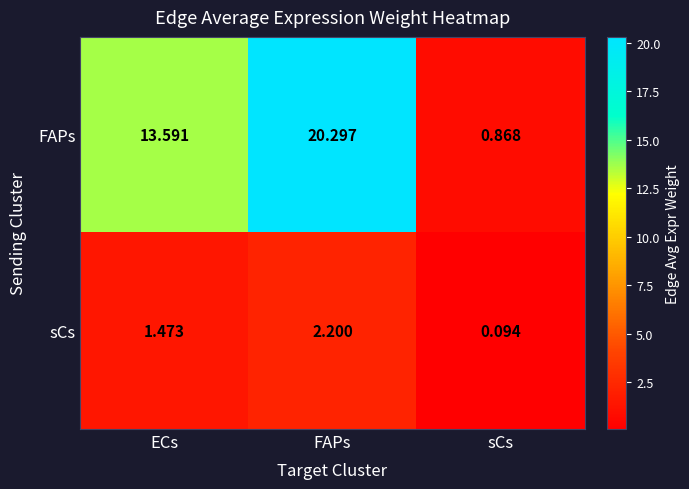

Which series has the largest total across all categories?

FAPs